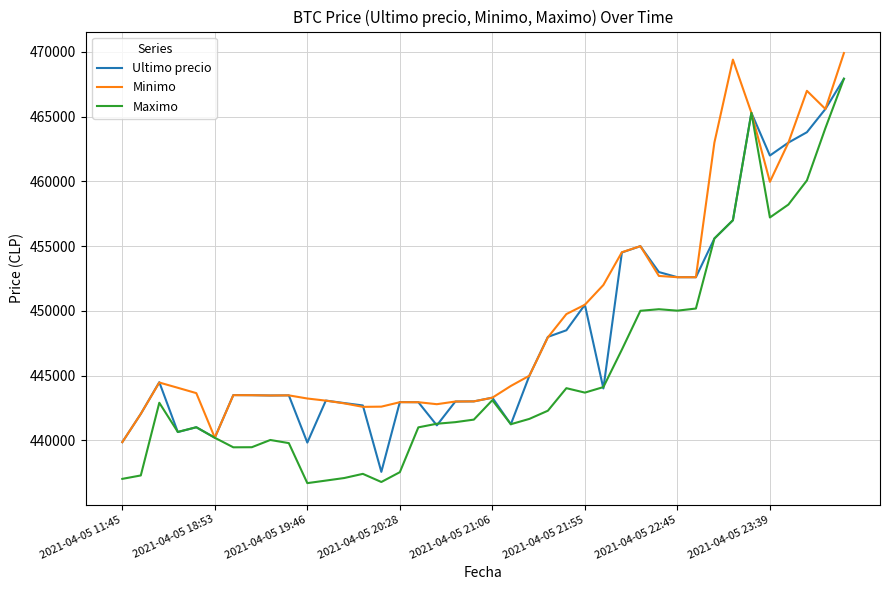

Which series has the largest range (max minus min)?

Maximo